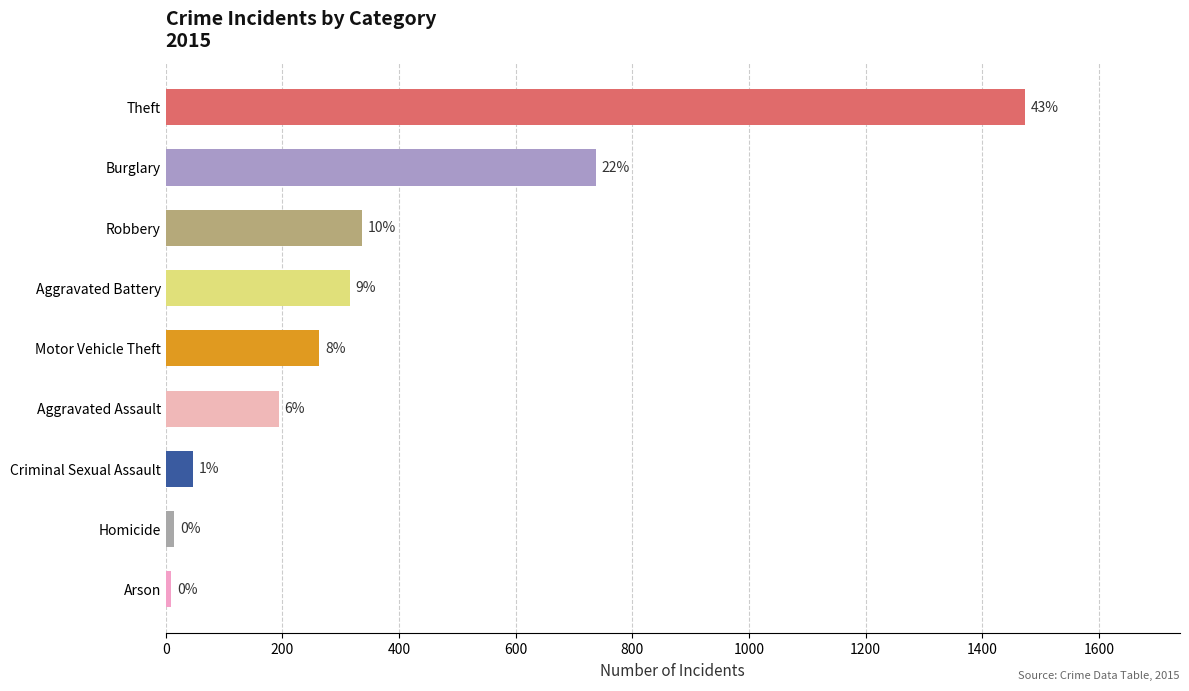

Which label corresponds to the largest value in the chart?

Theft